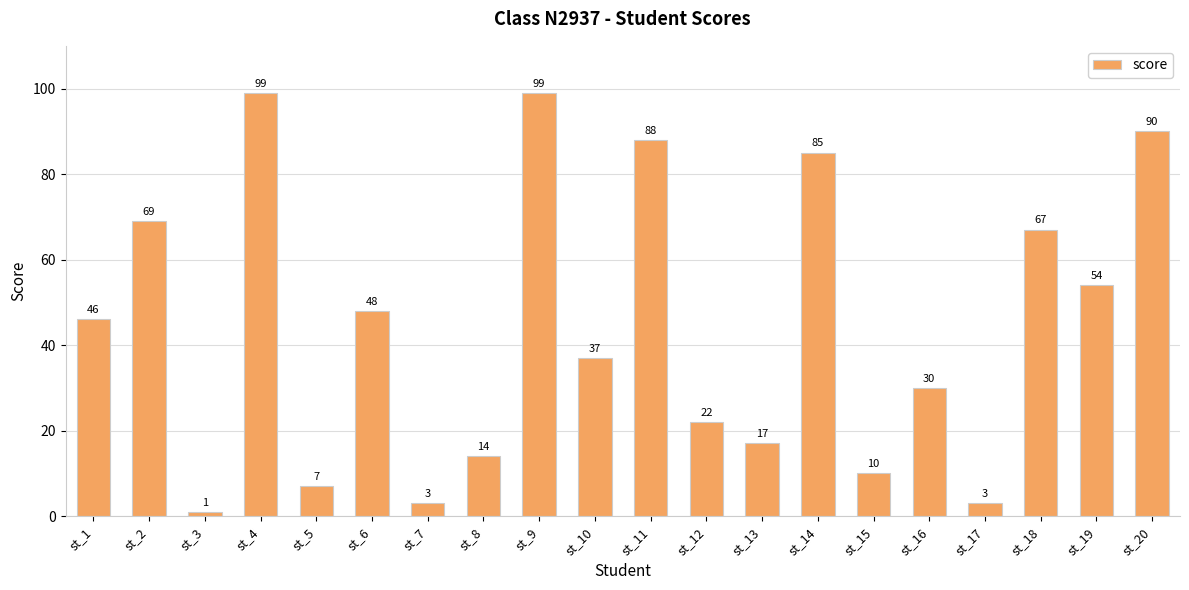

What is the value of the 13th bar from the left?

17